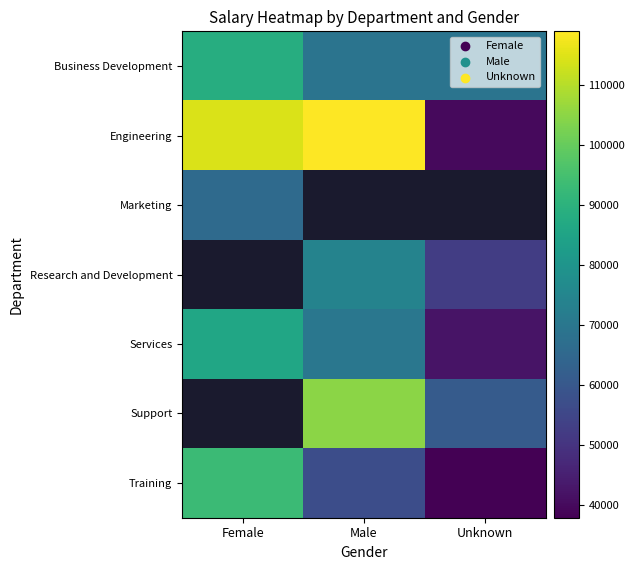

At how many categories does at least one series exceed 71958?

2